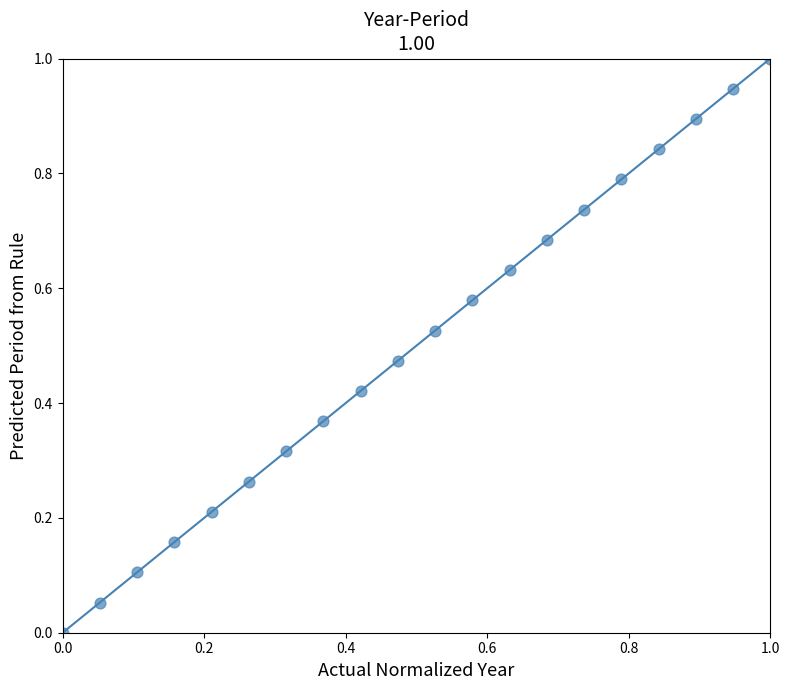

What is the range of Y values (max minus min)?

1.0